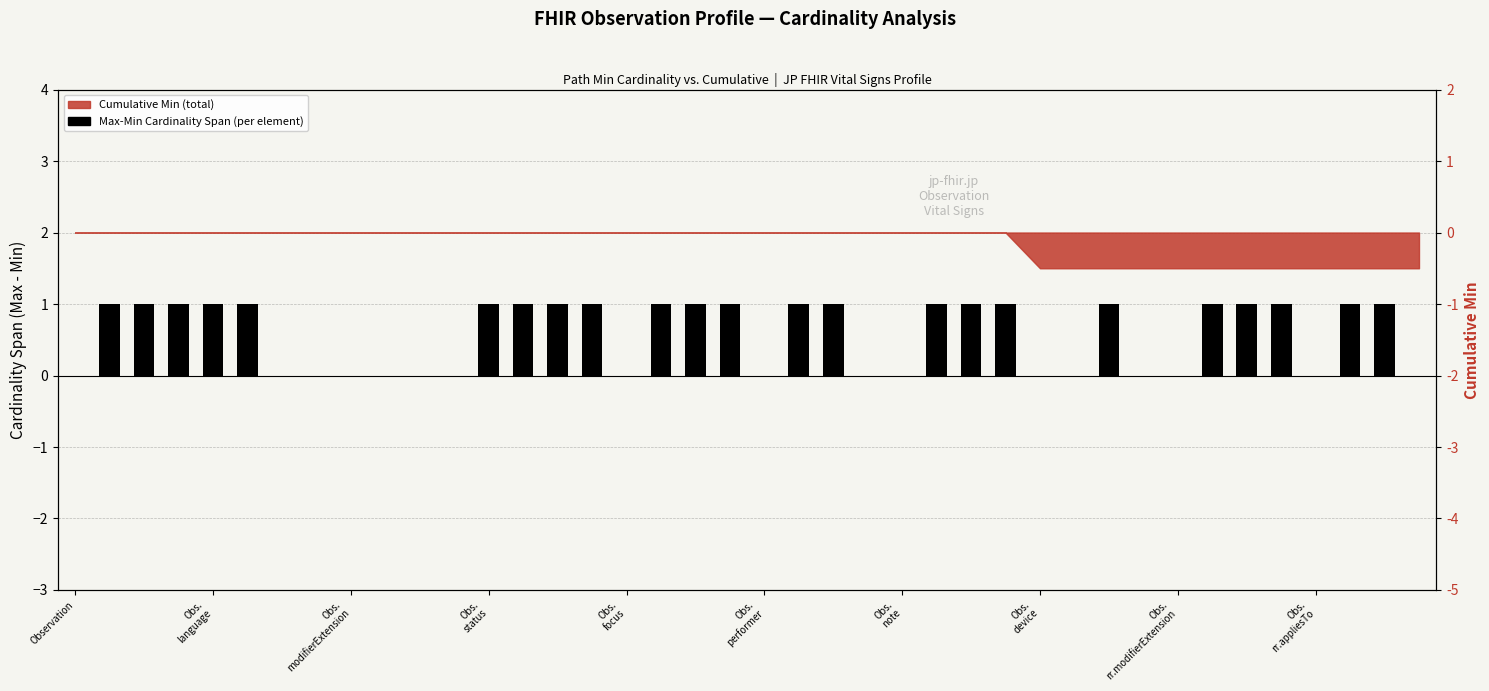

Reading left to right, list all the values displayed in this chart.

0	1	1	1	1	1	0	0	0	0	0	0	1	1	1	1	0	1	1	1	0	1	1	0	0	1	1	1	0	0	1	0	0	1	1	1	0	1	1	0